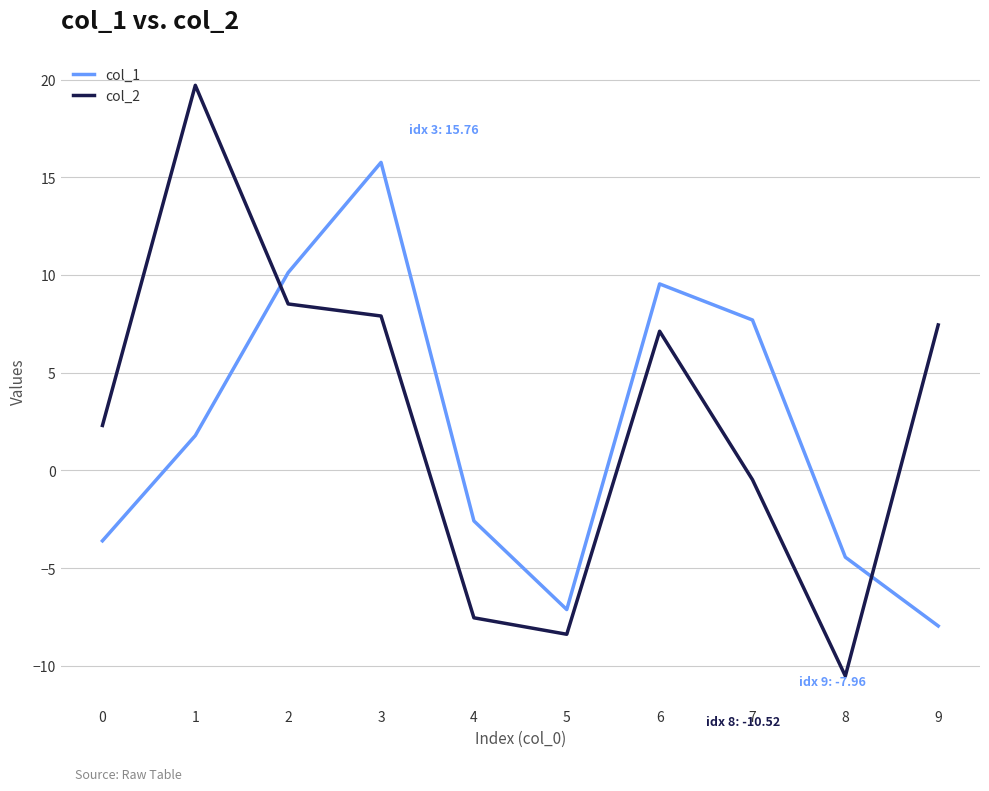

Count the number of categories in the chart.

10